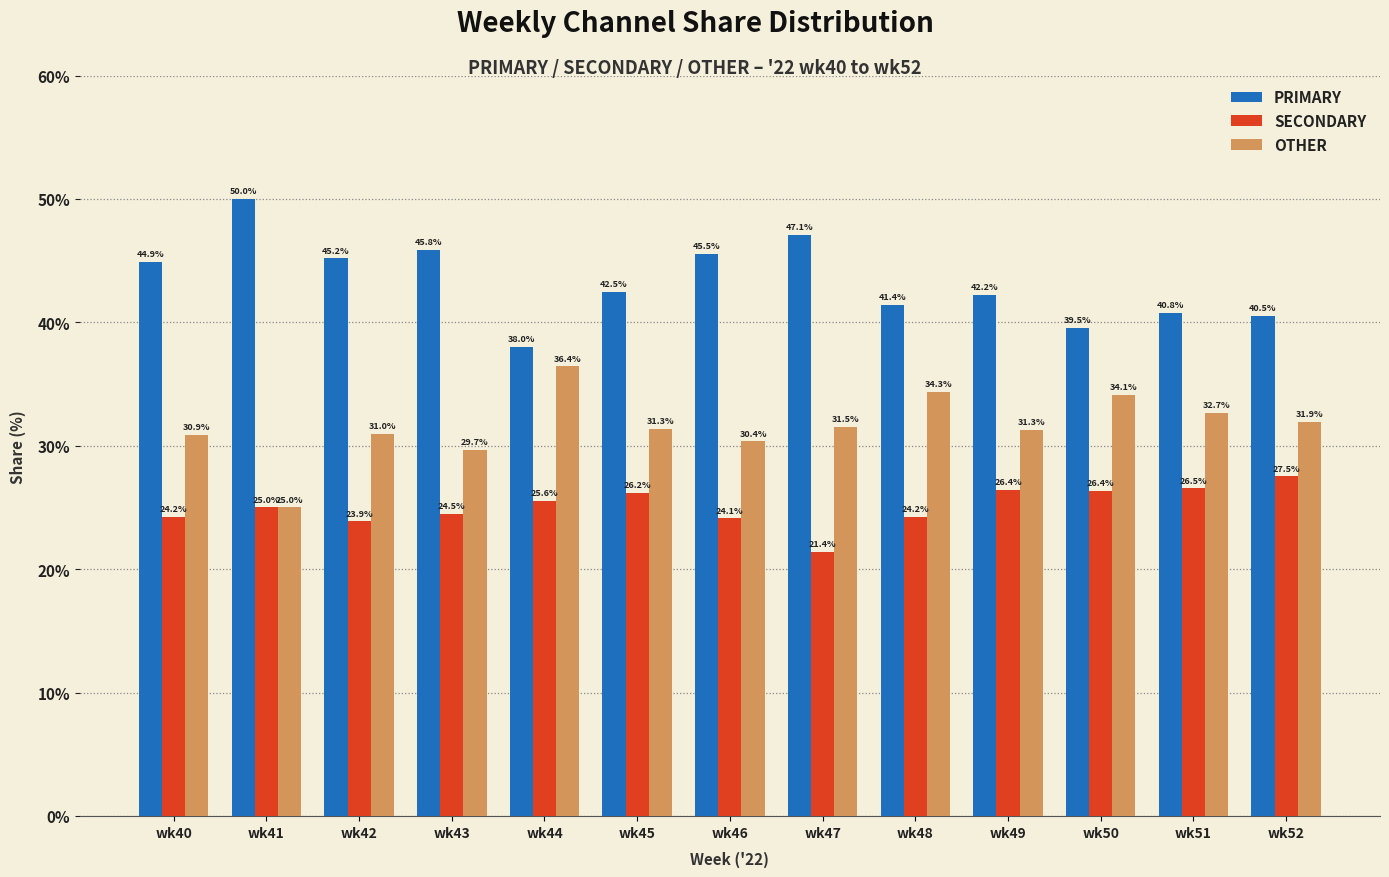

Rank the series at wk46 from lowest to highest value.

SECONDARY, OTHER, PRIMARY